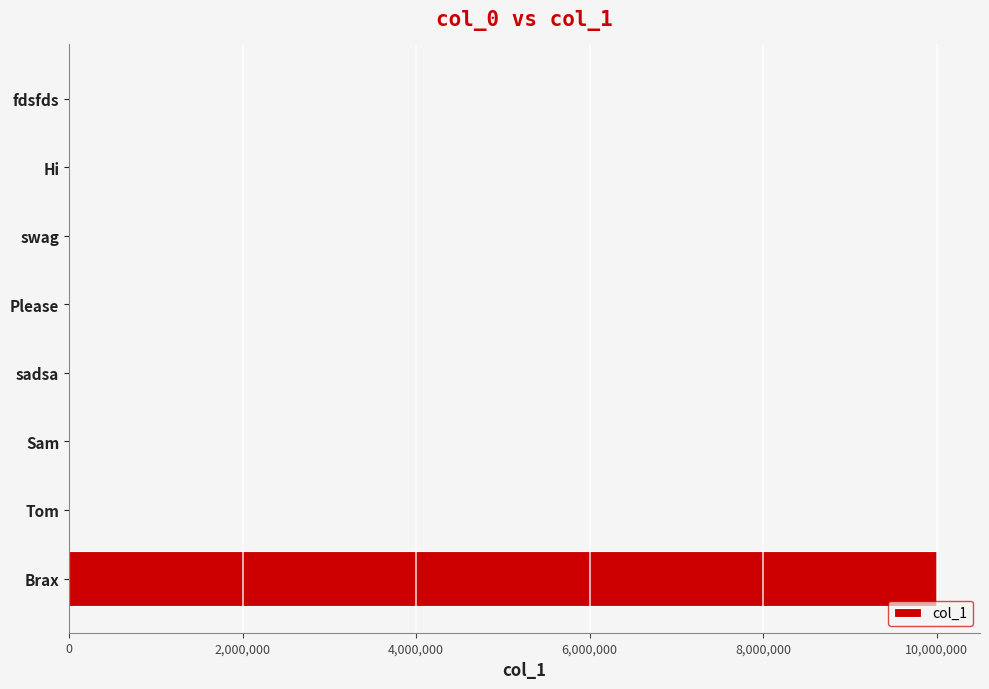

At which category does the chart reach its peak across all series?

Brax